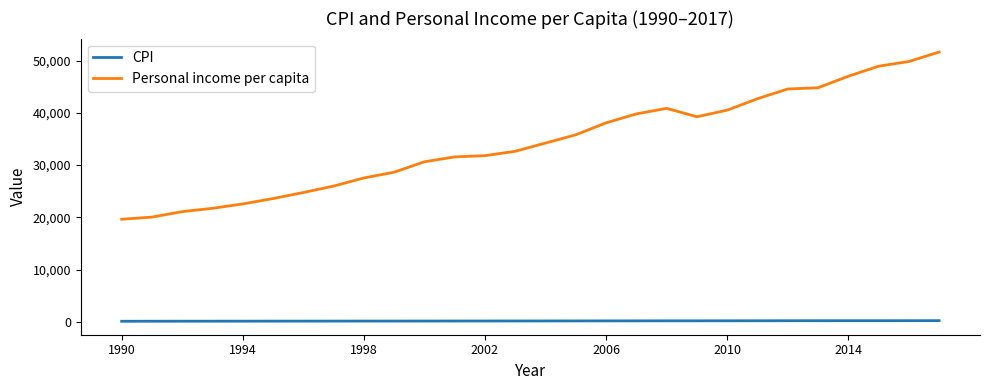

Rank the series by their maximum value, from highest to lowest.

Personal income per capita, CPI